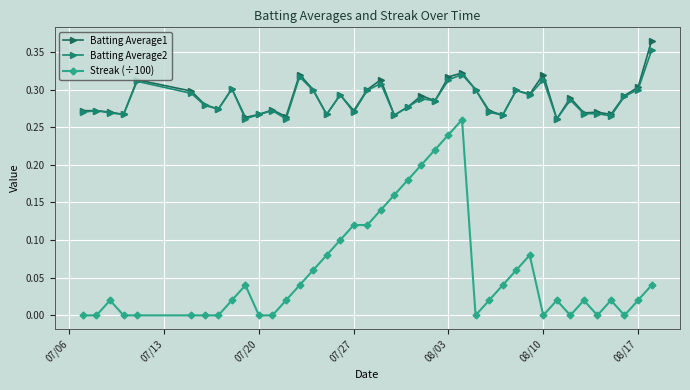

Which category has the lowest value across all series?

07/06